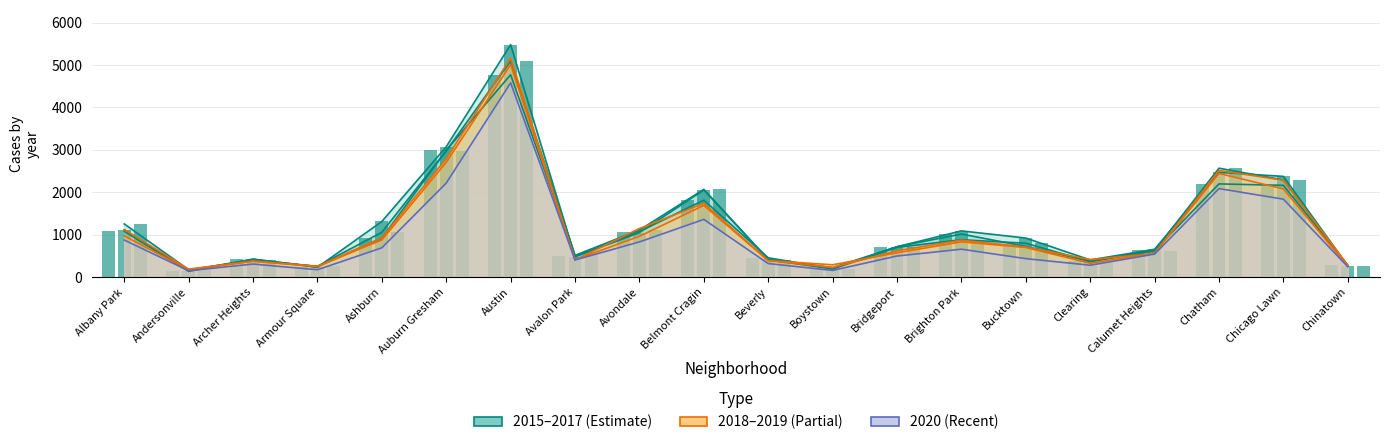

Does the chart contain any negative values?

No